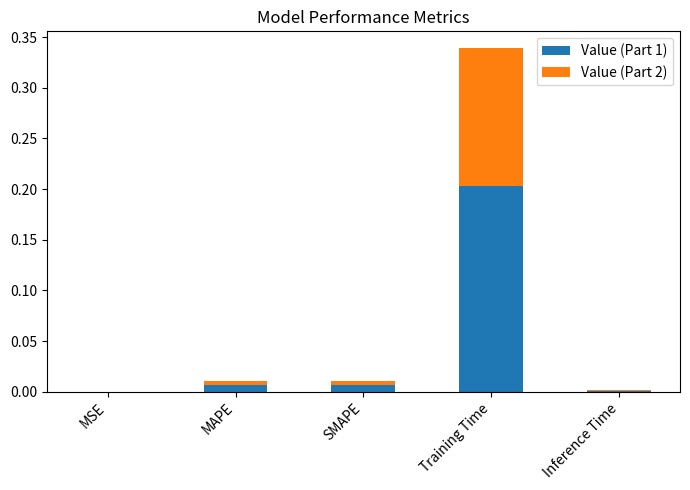

At which category is the sum across all series the highest?

Training Time